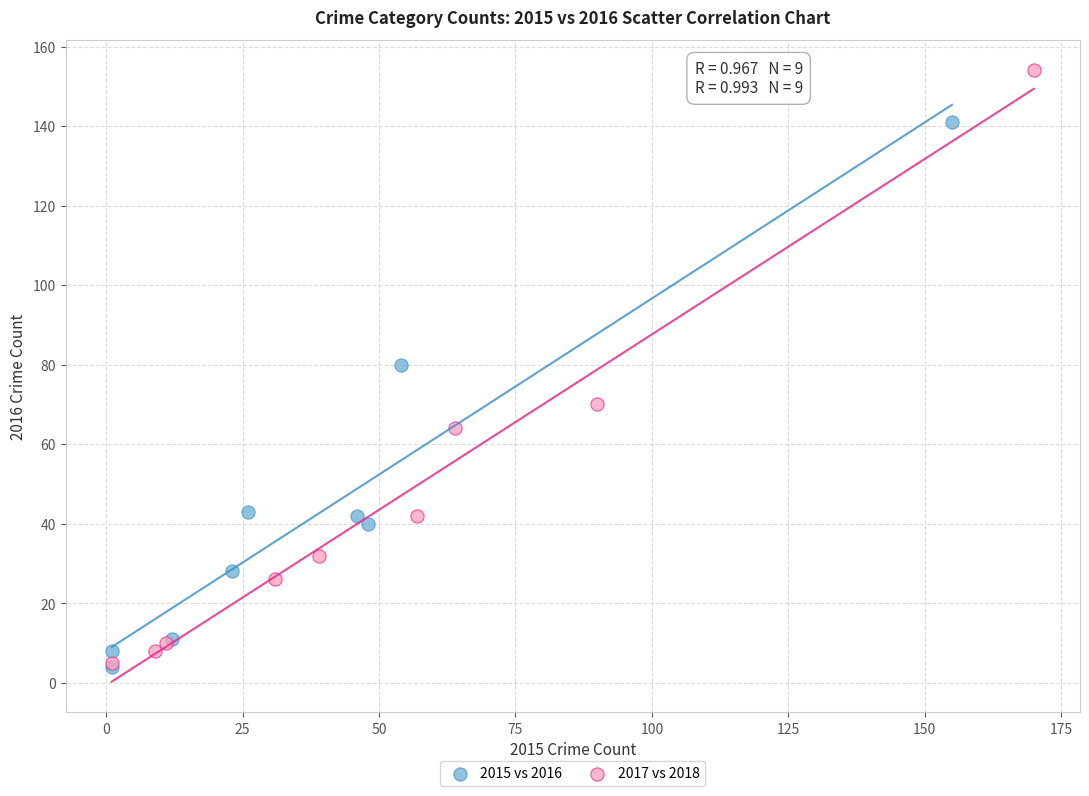

What are all the series names shown in the legend?

2015 vs 2016, 2017 vs 2018